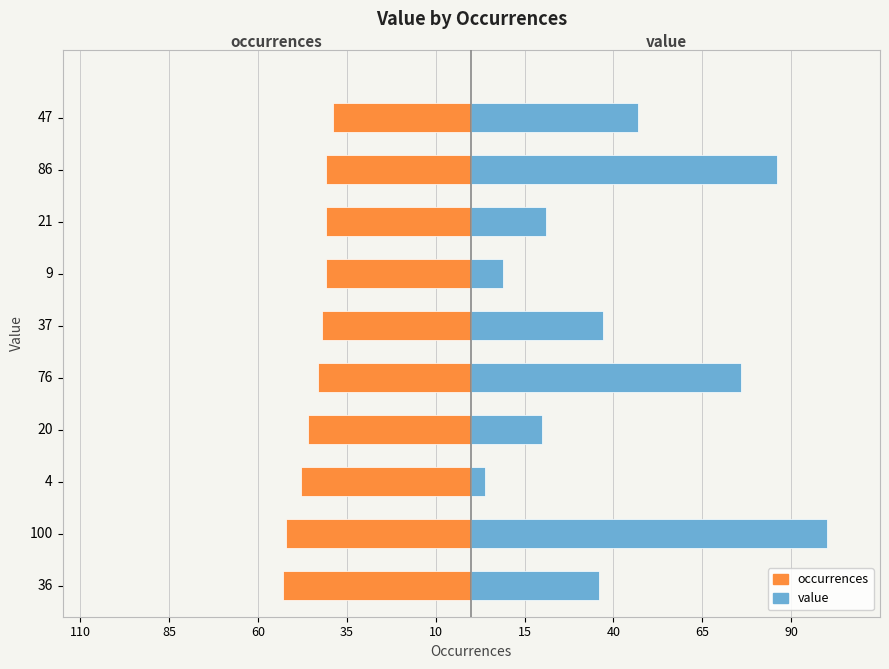

Rank the series by their average value, from highest to lowest.

value, occurrences